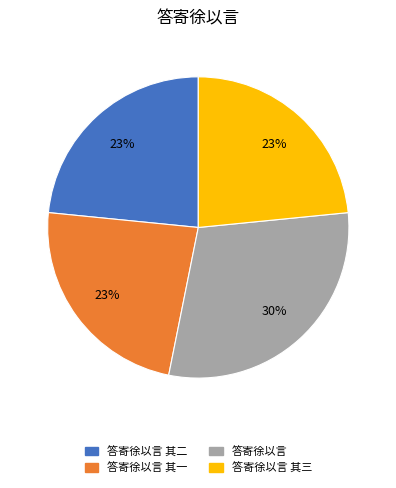

Is there a majority slice in this chart?

No